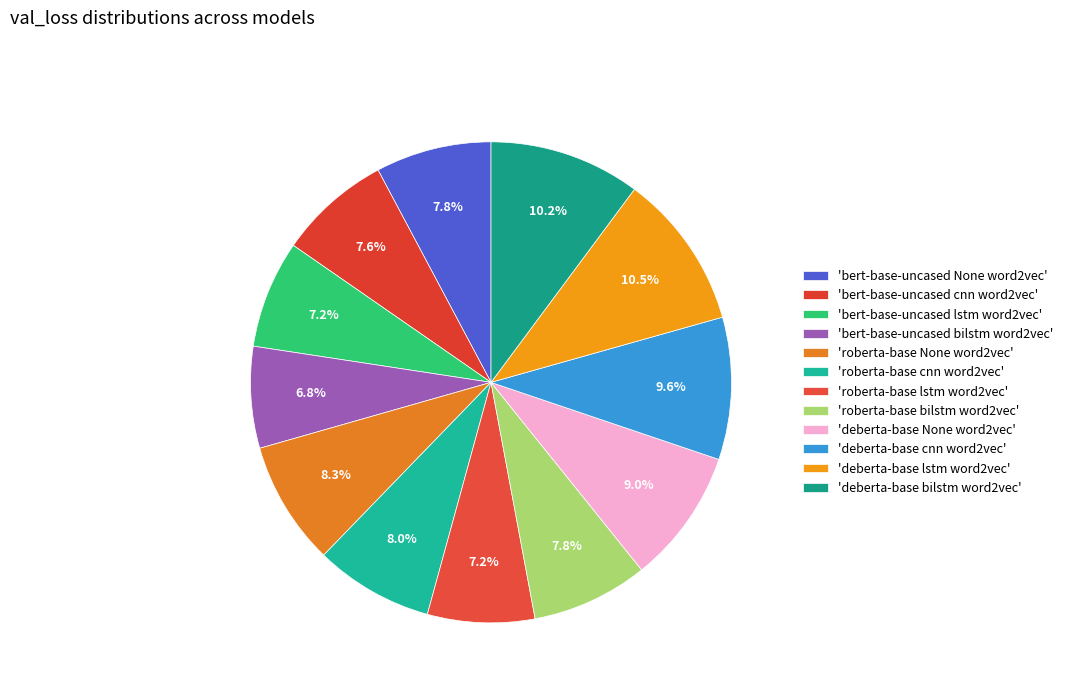

How many slices are in this pie chart?

12